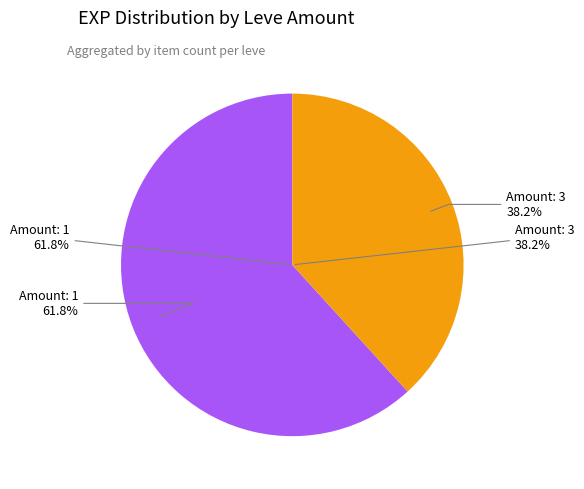

Is it true that 1 is 11% of the pie?

False